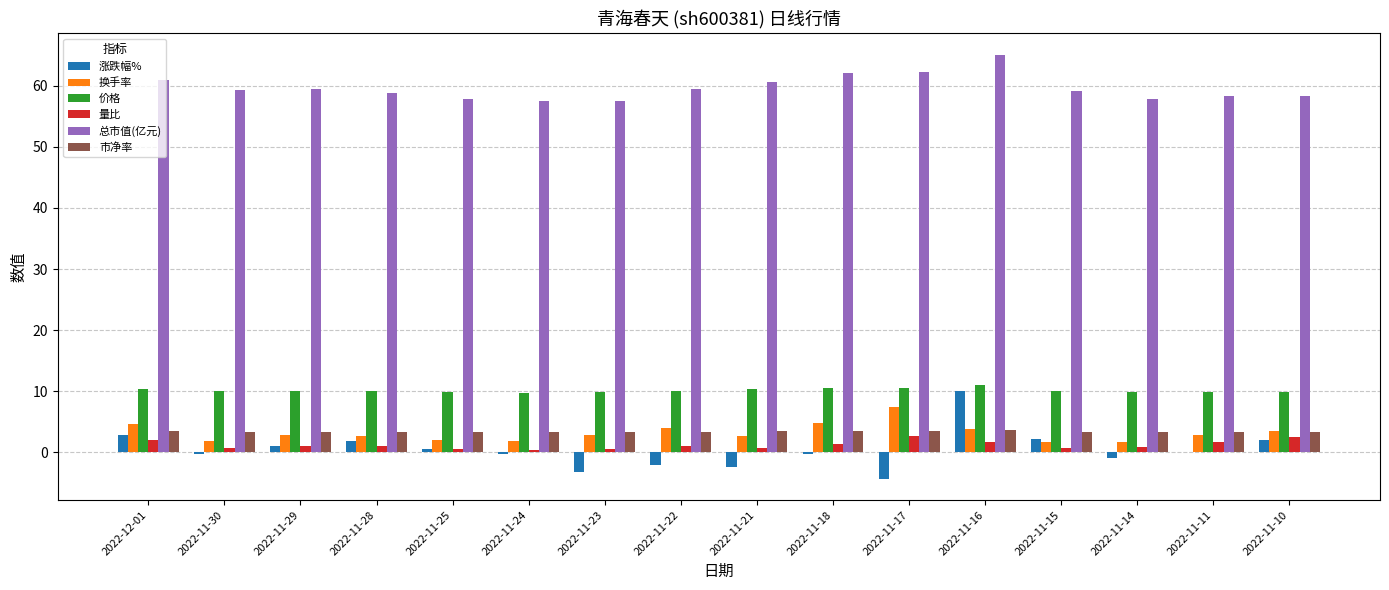

Is the value of 总市值(亿元) at 2022-11-14 greater than the value of 市净率 at 2022-11-29?

Yes